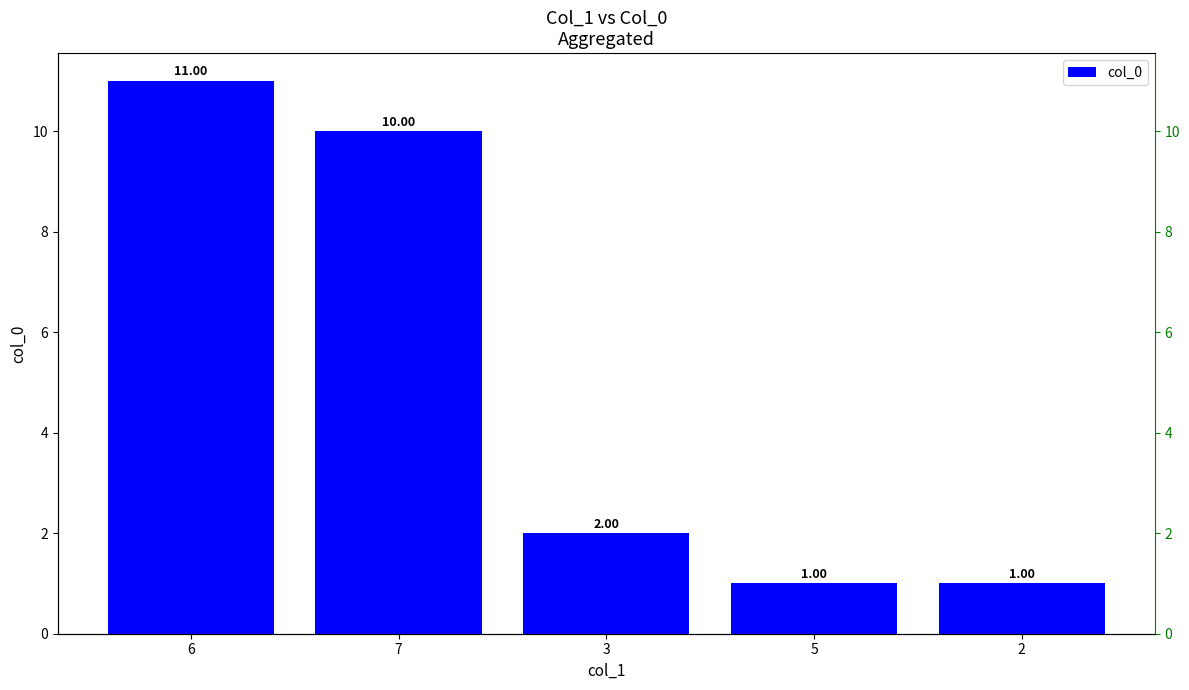

The value at 2 is 1. True or false?

False